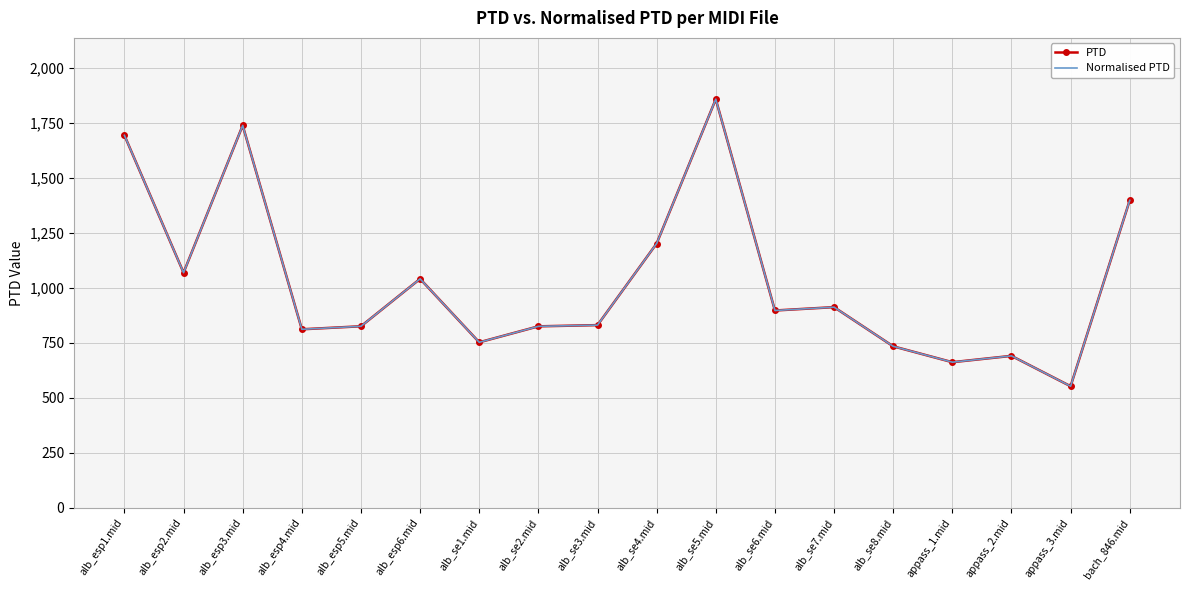

What is the total value across all series at alb_esp5.mid?

1650.8